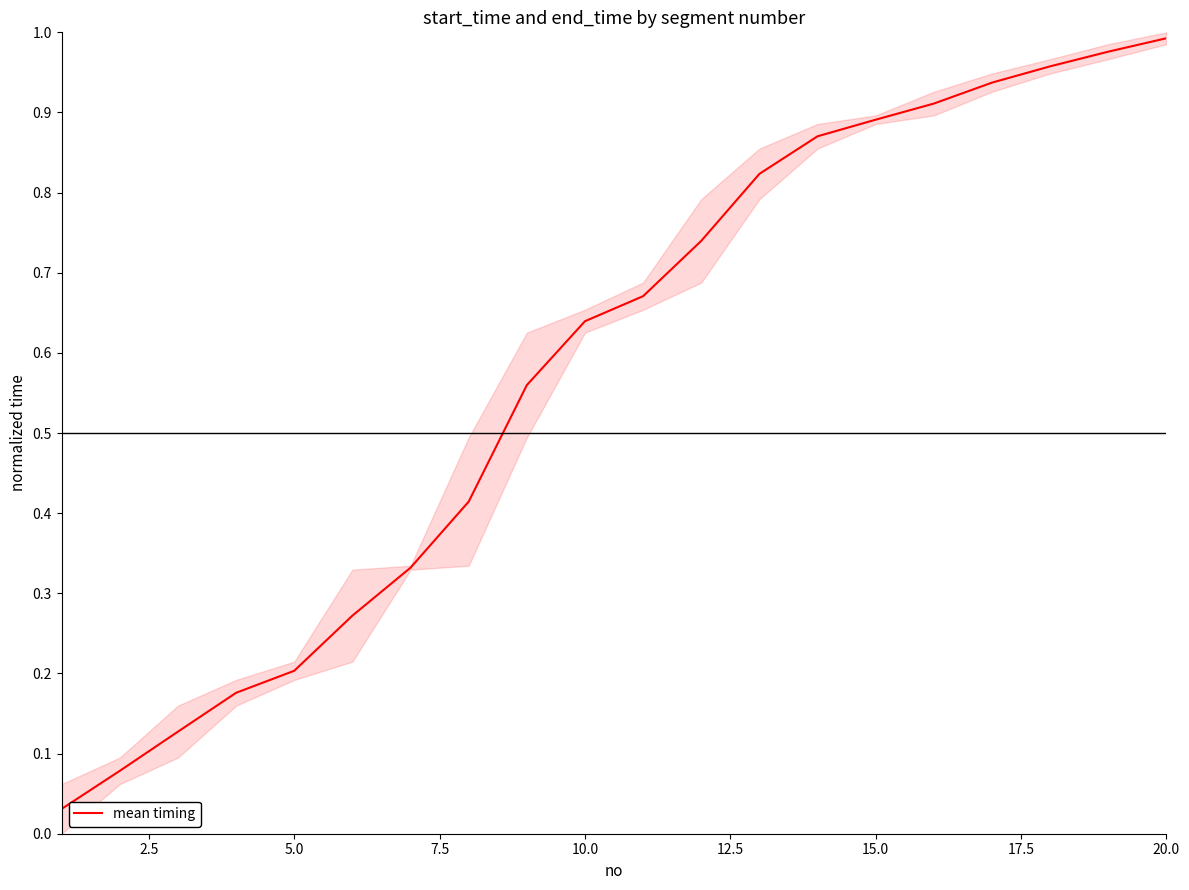

Does the chart display data point markers on the line(s)?

No